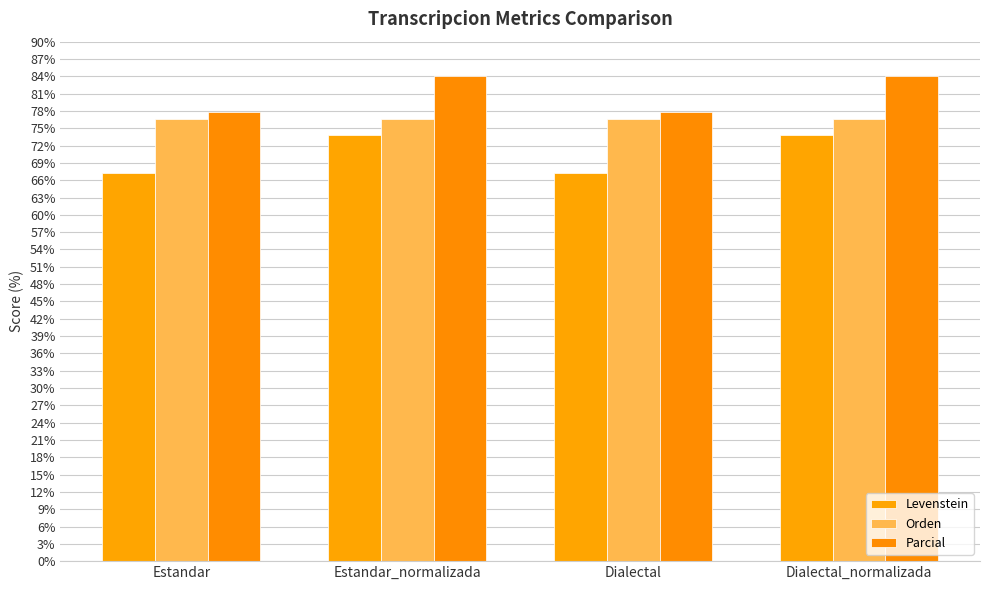

What is the difference between the Levenstein values at Estandar and Dialectal_normalizada?

6.6